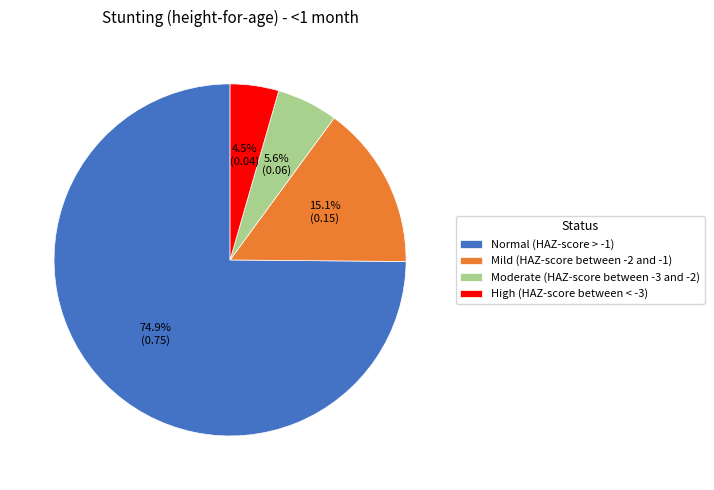

Is it true that Mild (HAZ-score between -2 and -1) is 15% of the pie?

True